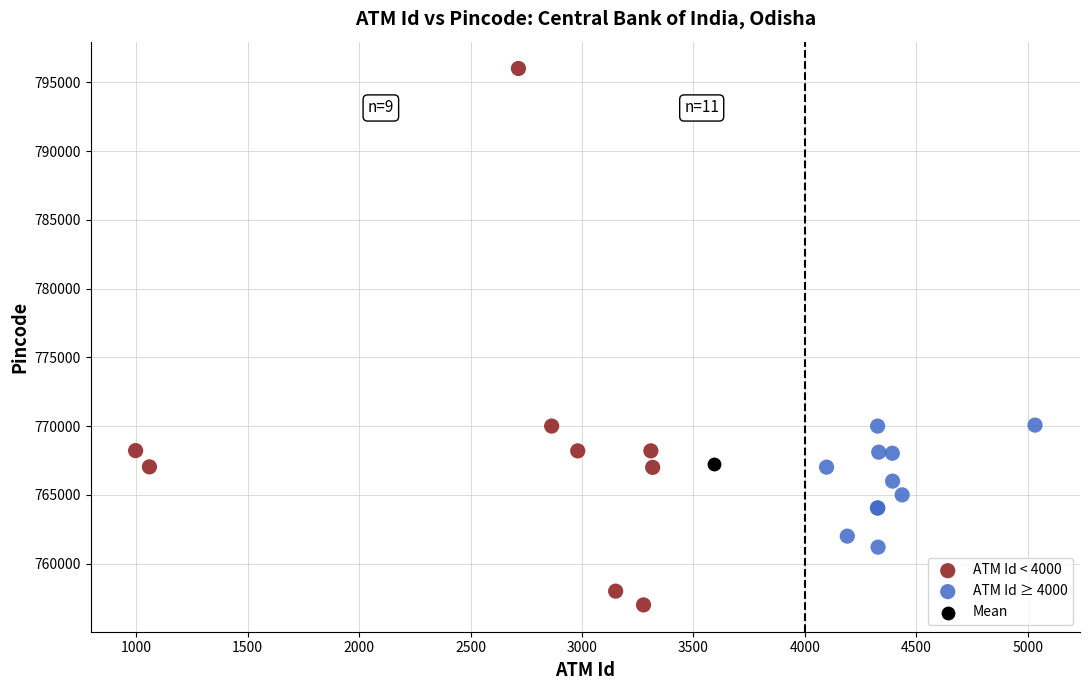

Which series reaches the minimum Y coordinate?

ATM Id < 4000